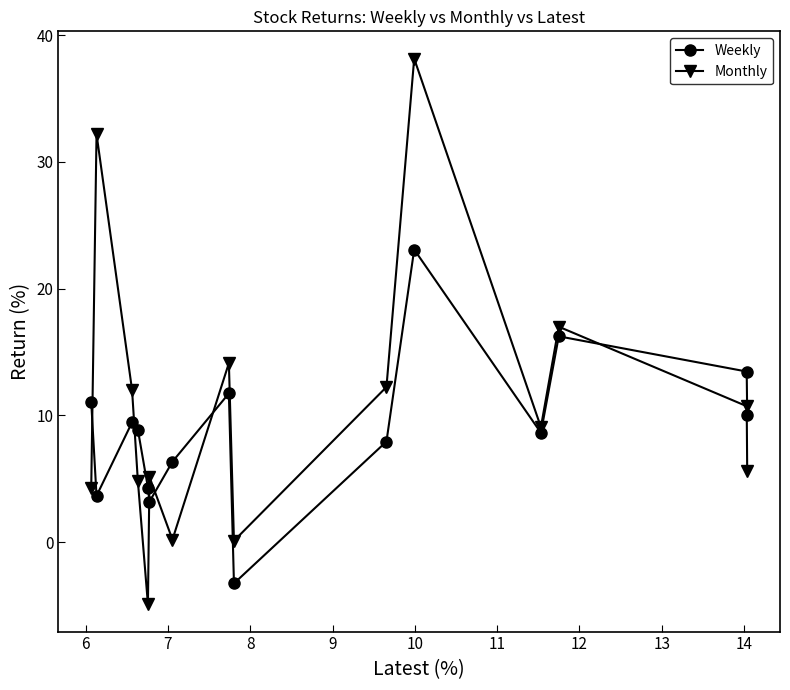

What is the lowest value of the Monthly series?

-4.9